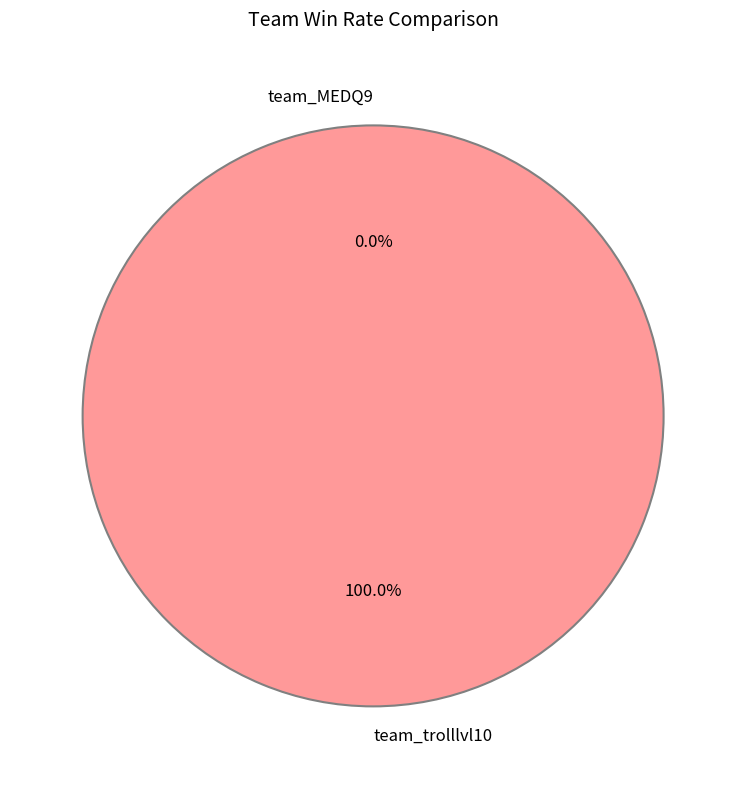

True or false: team_MEDQ9 accounts for 0% of the total.

True